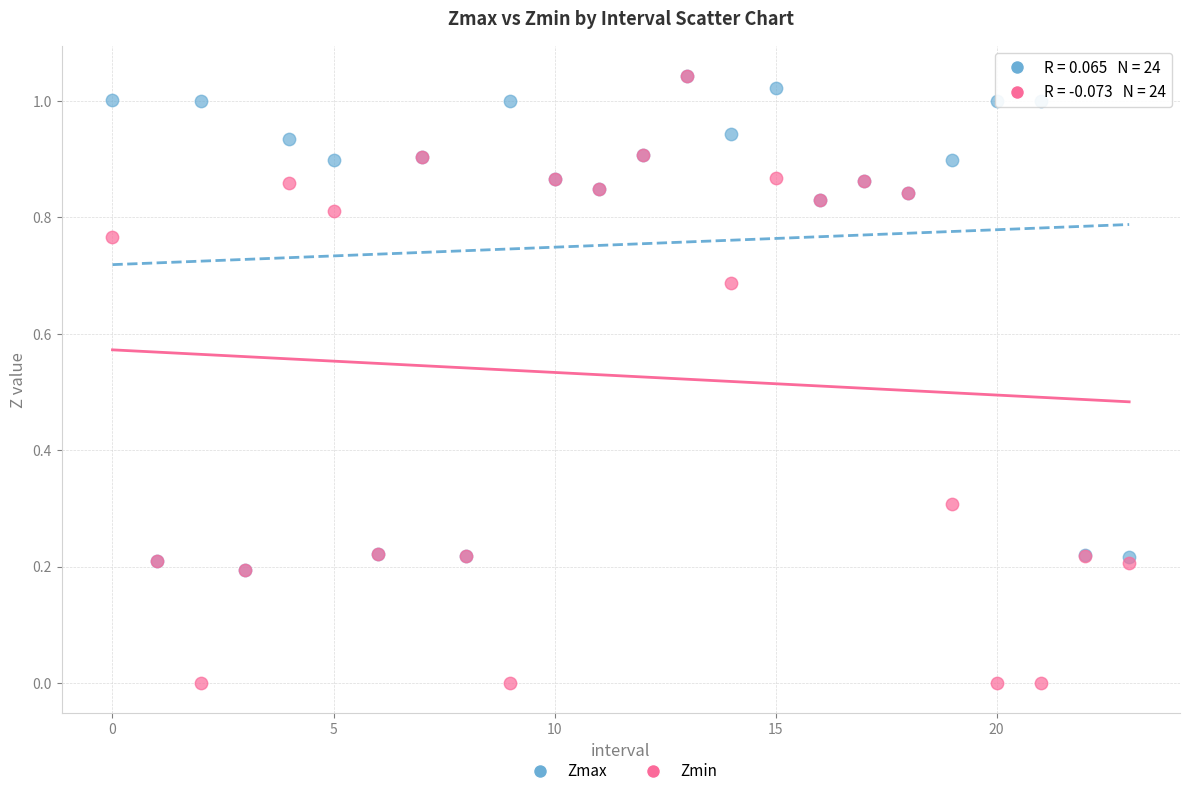

What are all the series names shown in the legend?

Zmax, Zmin